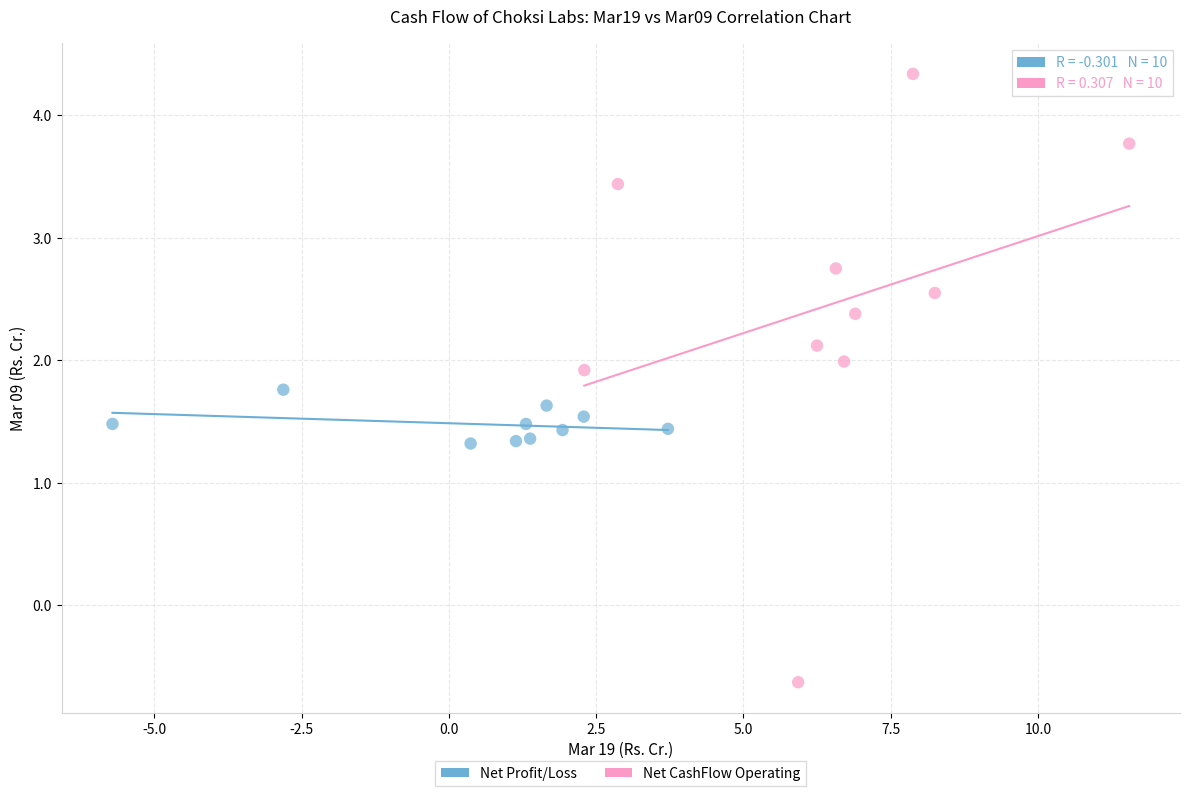

Which series contains the lowest Y value?

Net CashFlow Operating